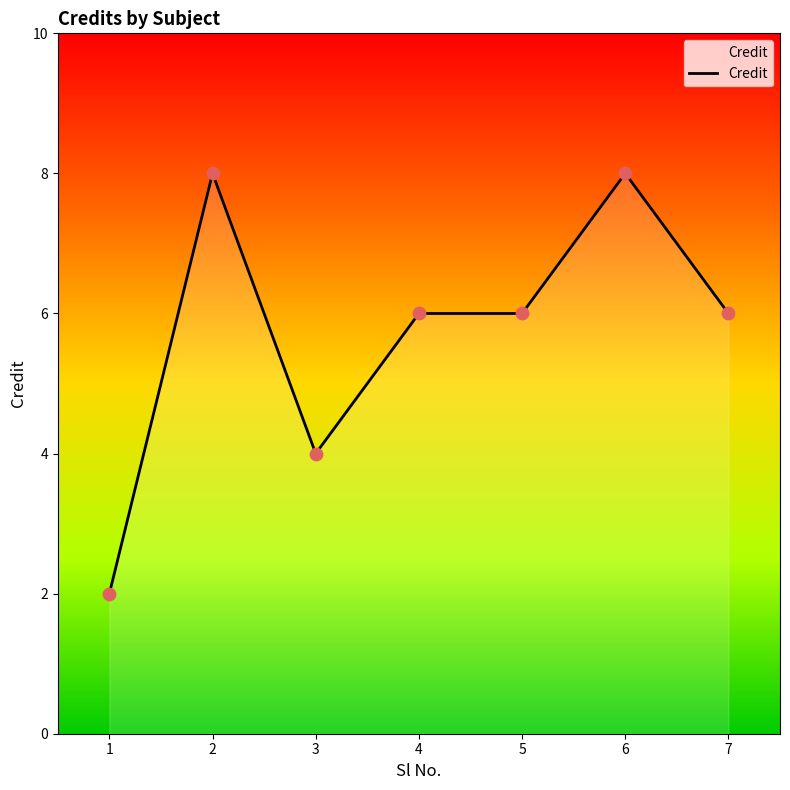

Approximately how many times larger is the value at 7 compared to 5?

1.0